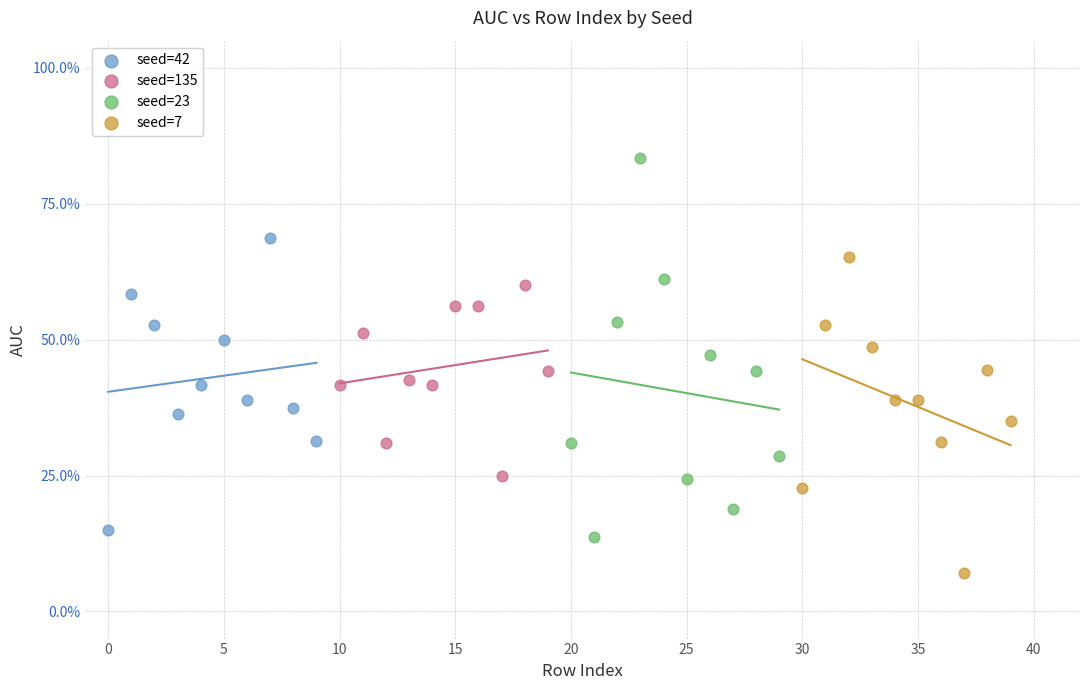

What are all the series names shown in the legend?

seed=42, seed=135, seed=23, seed=7